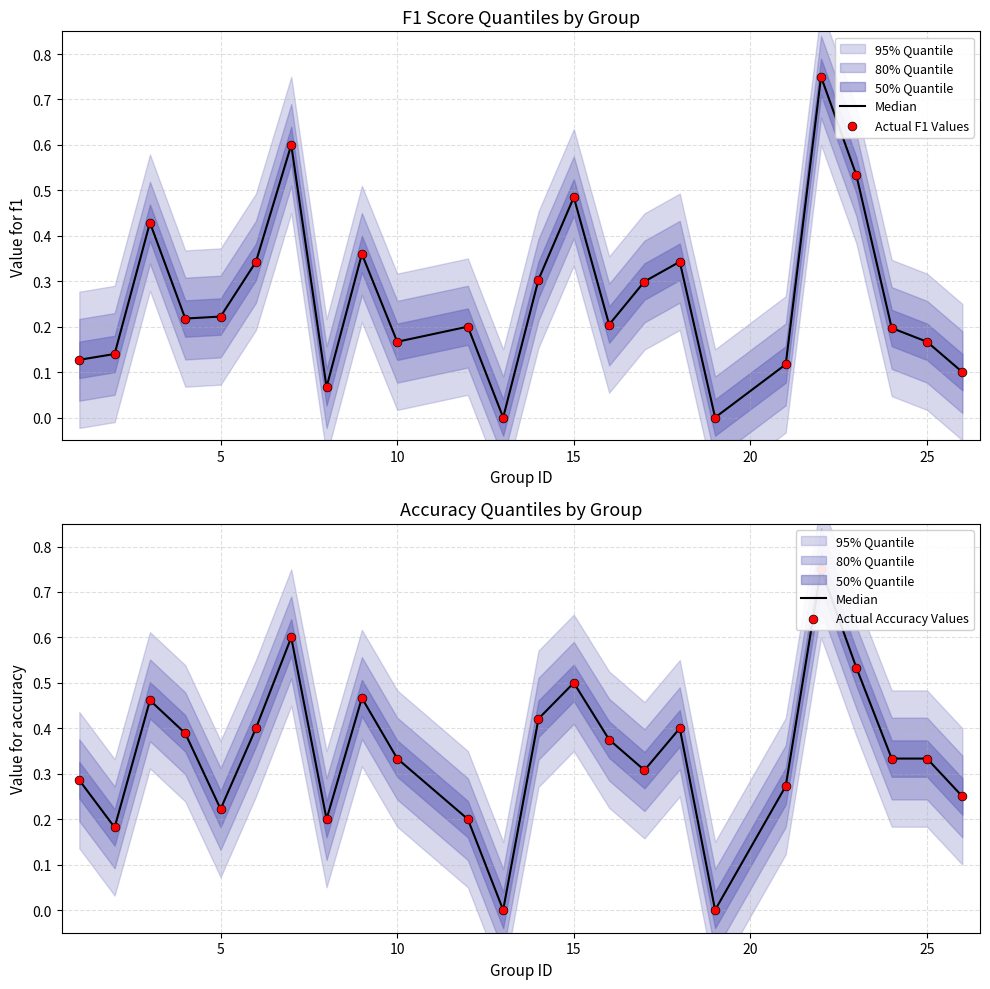

At how many categories does at least one series exceed 0?

22